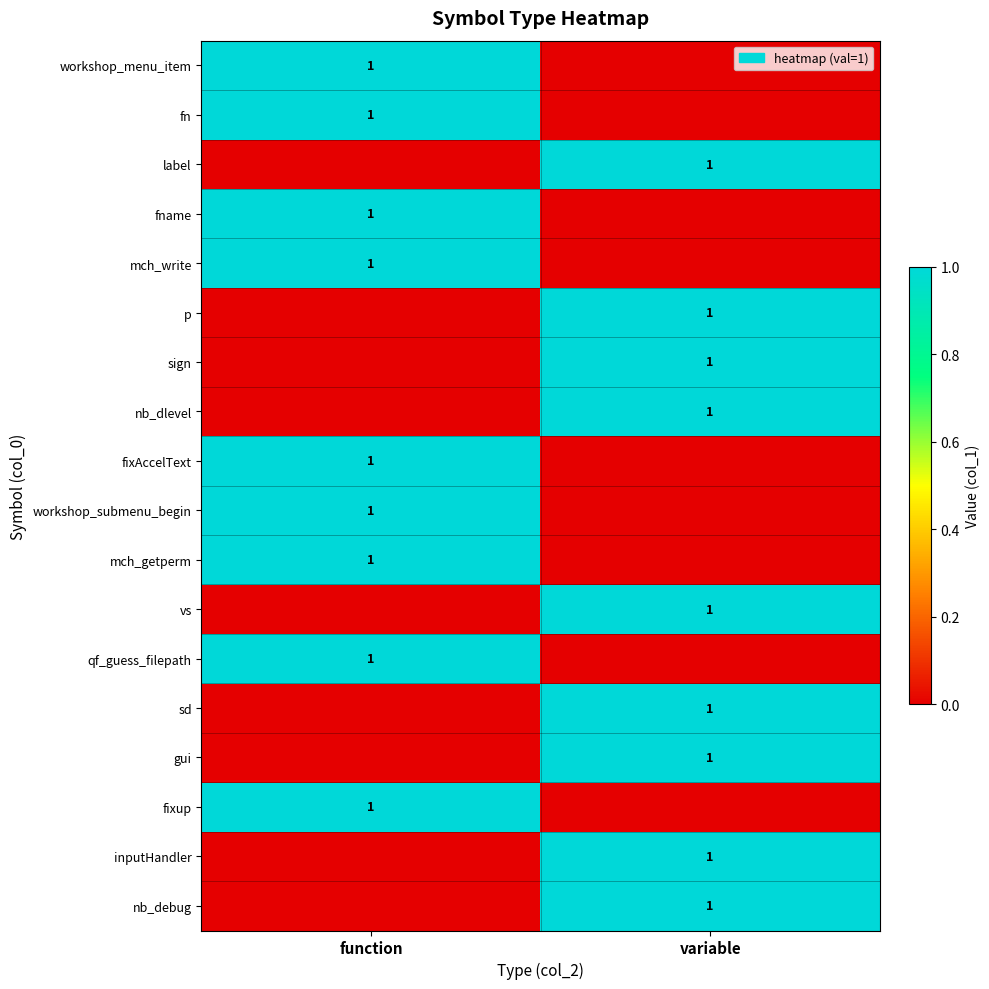

Is it true that nb_dlevel equals 1 at variable?

True